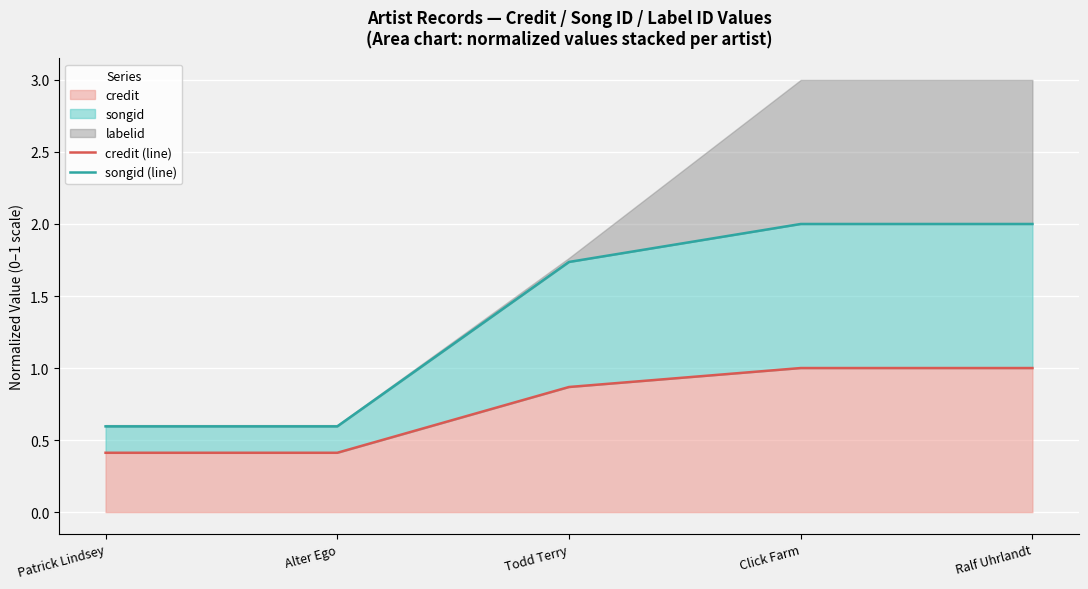

Which has a higher value, Alter Ego or Patrick Lindsey?

Alter Ego